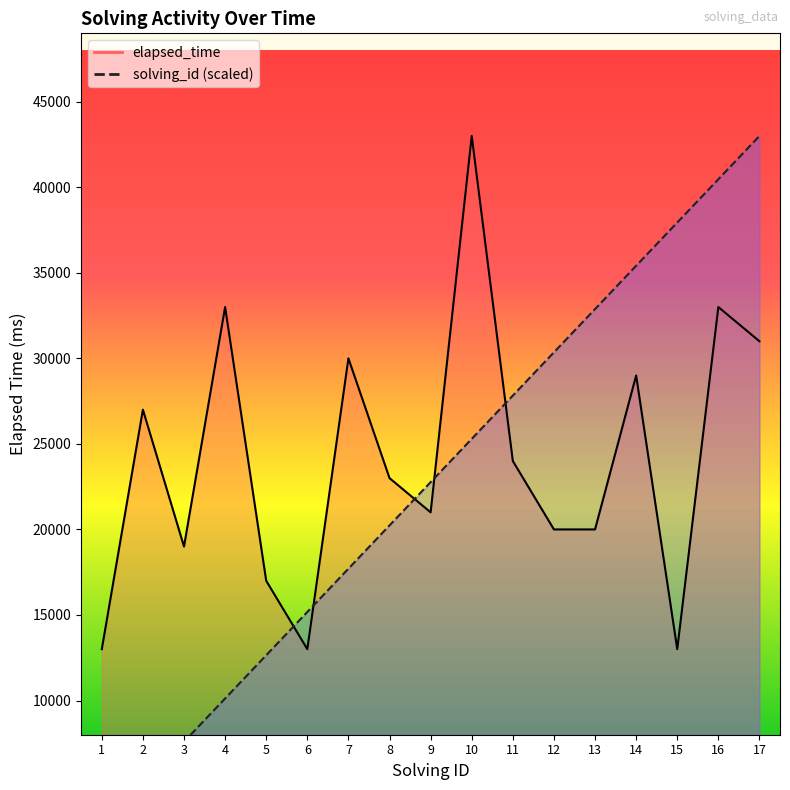

What is the minimum value for solving_id?

2529.4